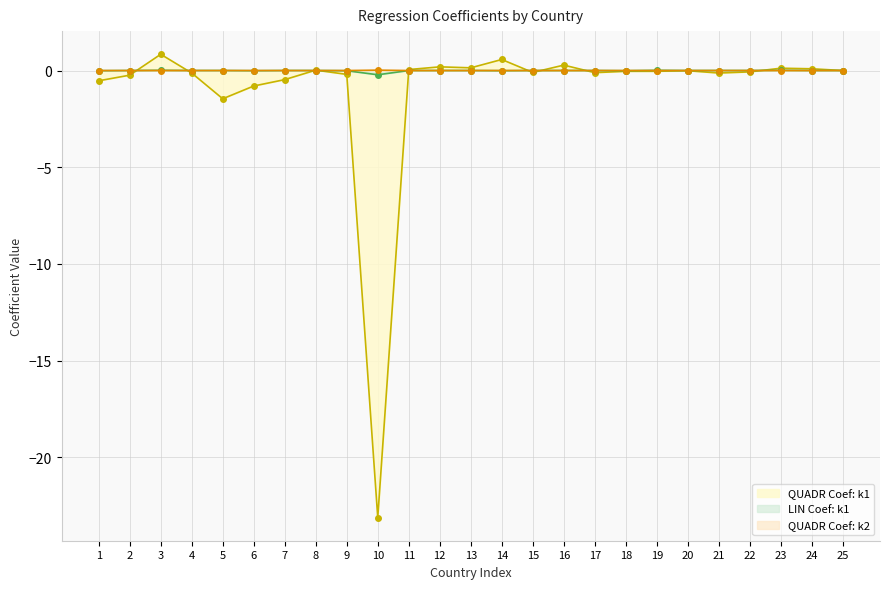

Which category has the highest value across all series?

3